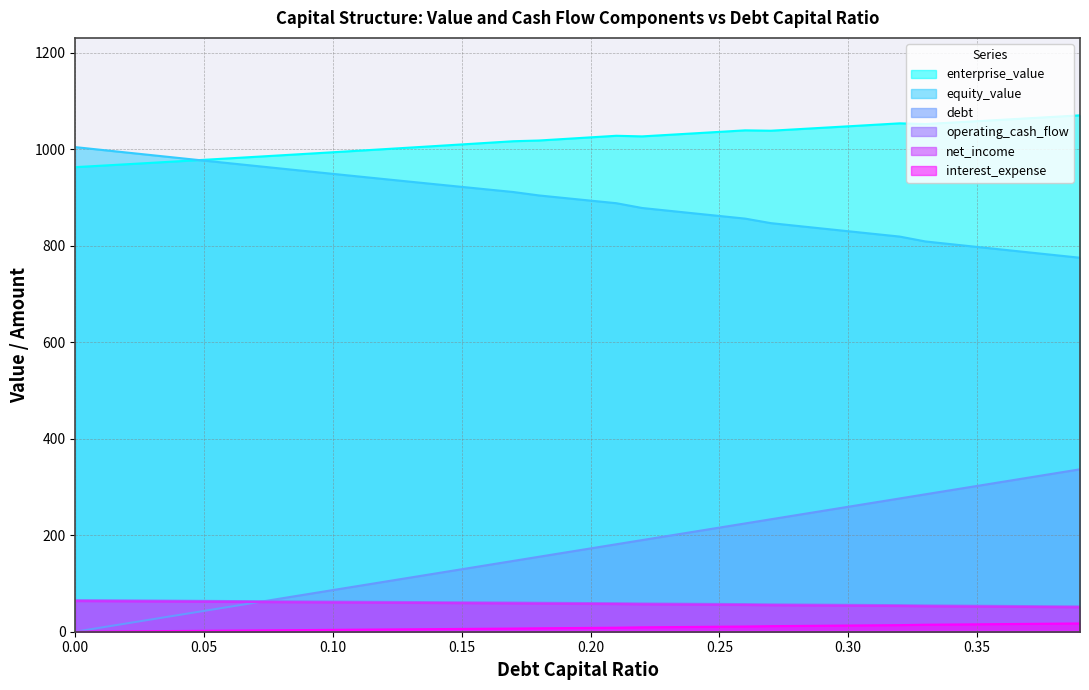

Between 0.18 and 0.13, which is larger?

0.18